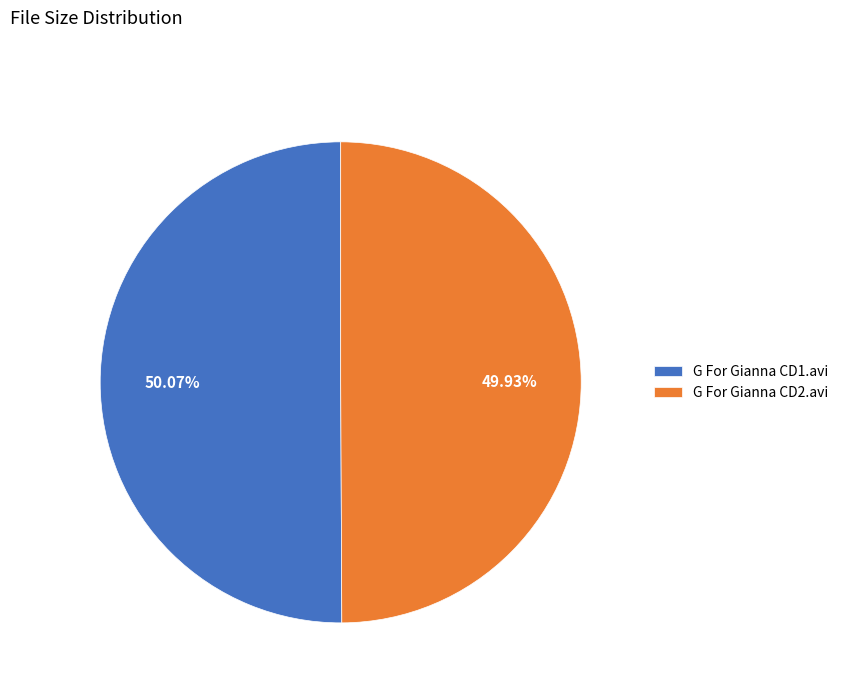

Does any single category account for the majority?

Yes